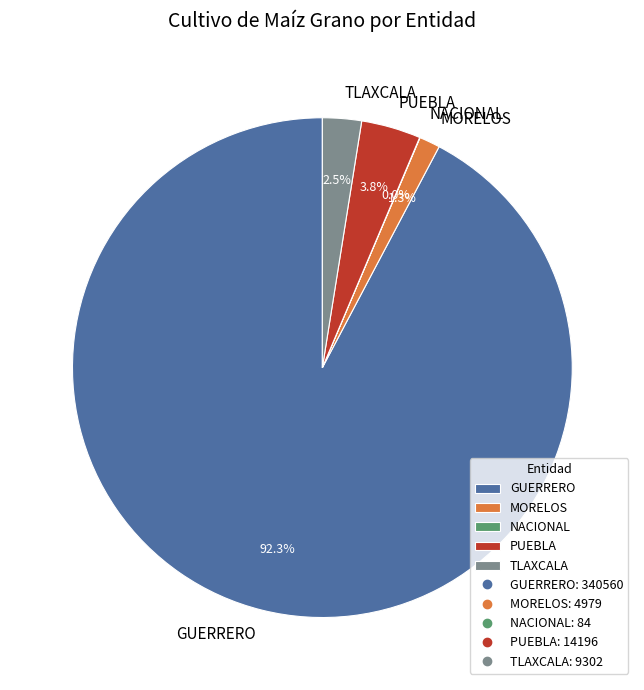

Which has a higher value, GUERRERO or PUEBLA?

GUERRERO